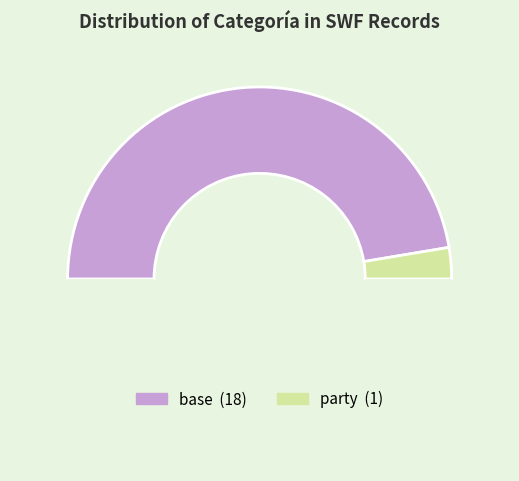

Count the number of slices in the pie.

3